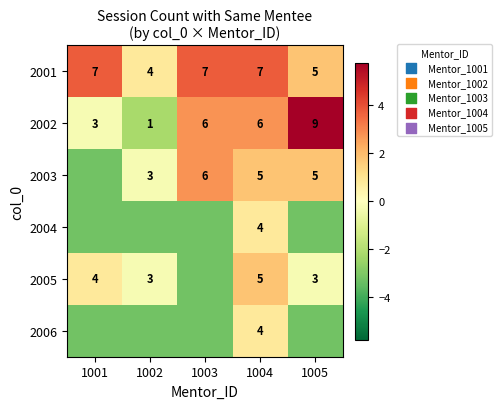

Between 1001 and 1003, which series saw the biggest shift?

2003